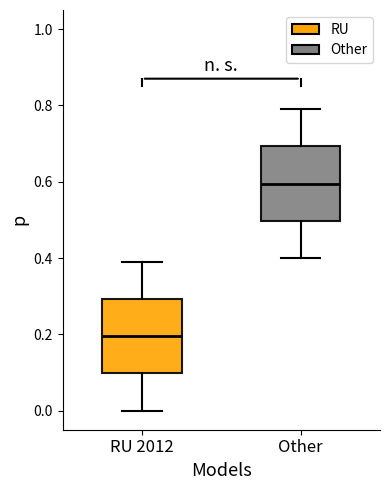

Where does the median line of the box for RU 2012 sit on the y-axis? The values are not printed on the chart, so give them approximately, as read against the axis.

0.2